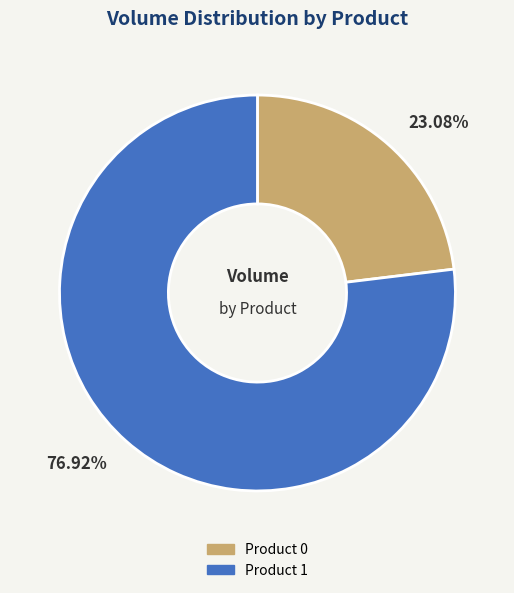

What is the largest slice in the pie chart?

Product 1